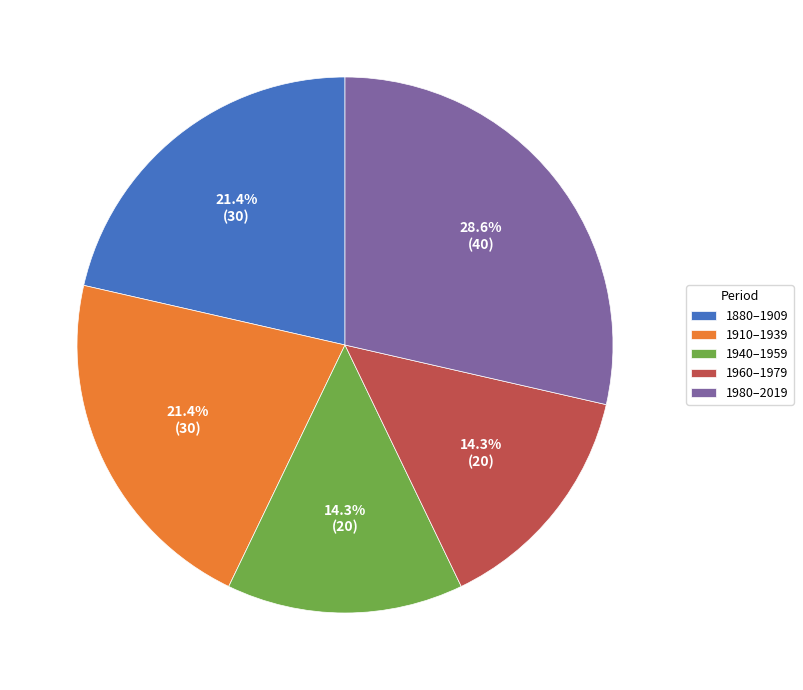

Is there a majority slice in this chart?

No